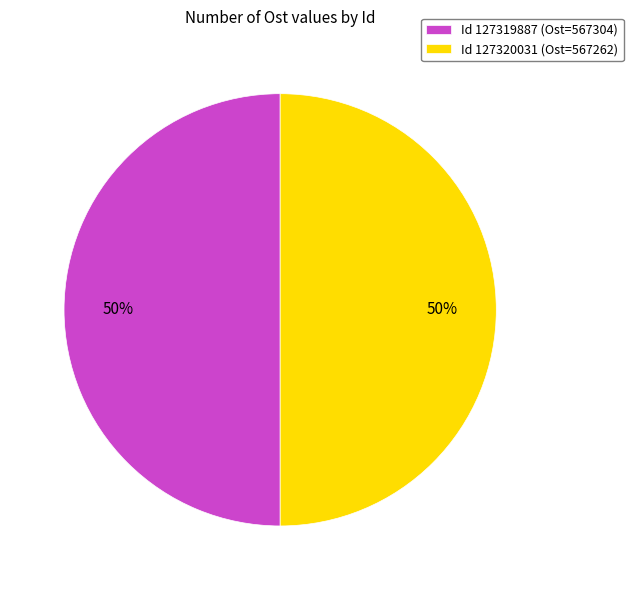

How many slices are in this pie chart?

2